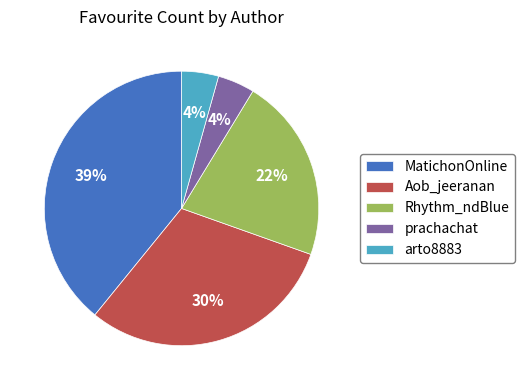

Do arto8883 and MatichonOnline together represent more than half of the pie?

No